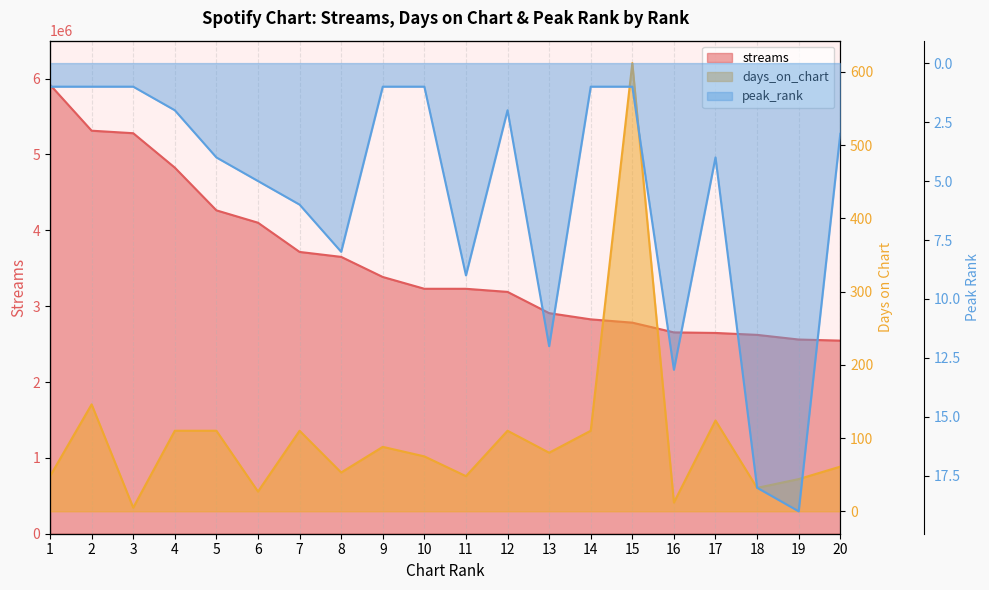

How many data points in peak_rank are above 4?

8